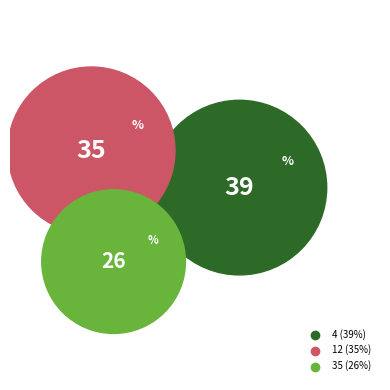

Does 9 represent more than half of the total?

No